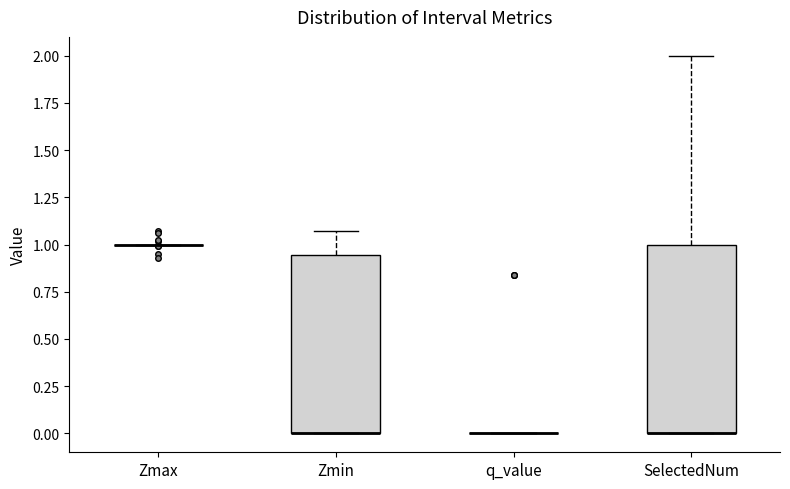

Reading left to right, transcribe this box plot: for each box, give where its median line is, the range the box spans, and where its two whiskers end, as read against the y-axis. The values are not printed on the chart, so give them approximately, as read against the axis.

Zmax: box collapsed to a line at 1.00, whiskers 1.00 to 1.00
Zmin: median 0.00 (drawn on the box's lower edge), box 0.00 to 0.95, whiskers 0.00 to 1.05
q_value: box collapsed to a line at 0.00, whiskers 0.00 to 0.00
SelectedNum: median 0.00 (drawn on the box's lower edge), box 0.00 to 1.00, whiskers 0.00 to 2.00